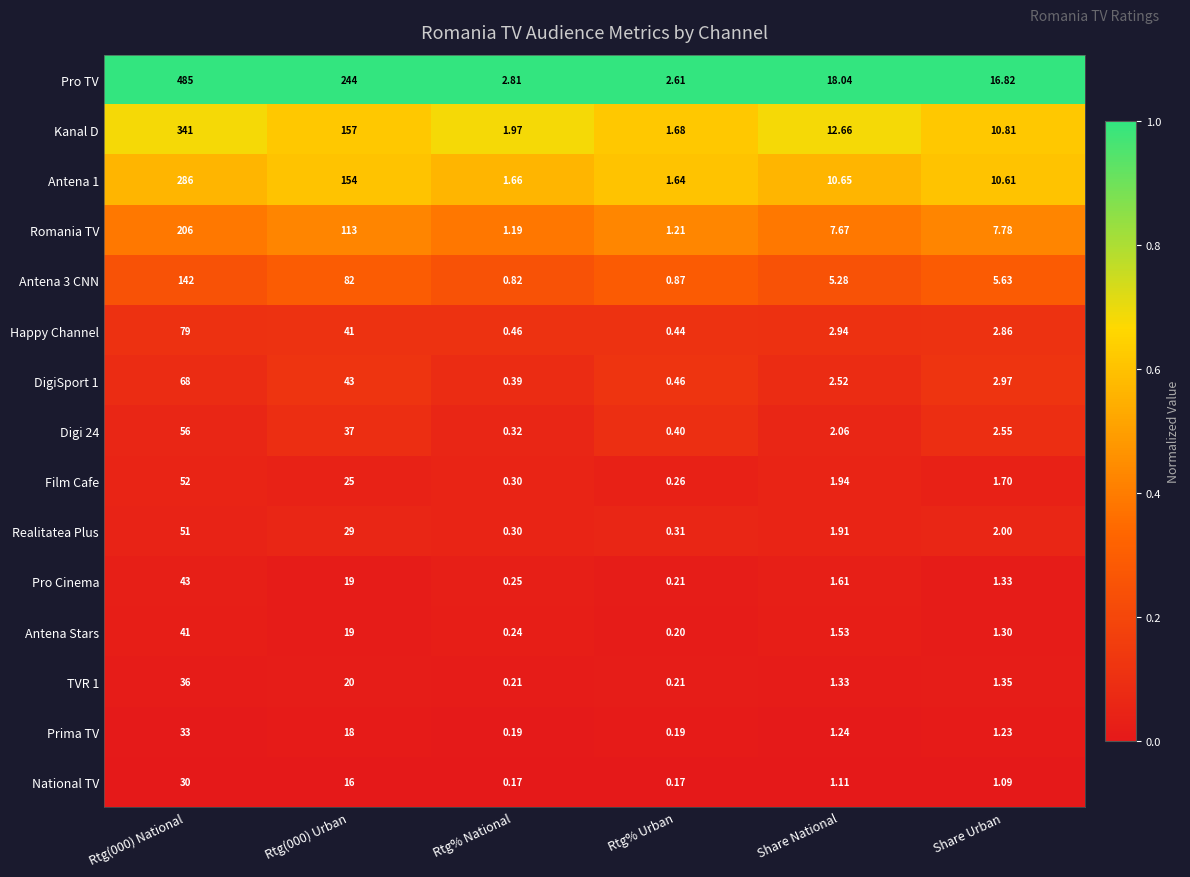

Which series has the widest spread of values?

Pro TV